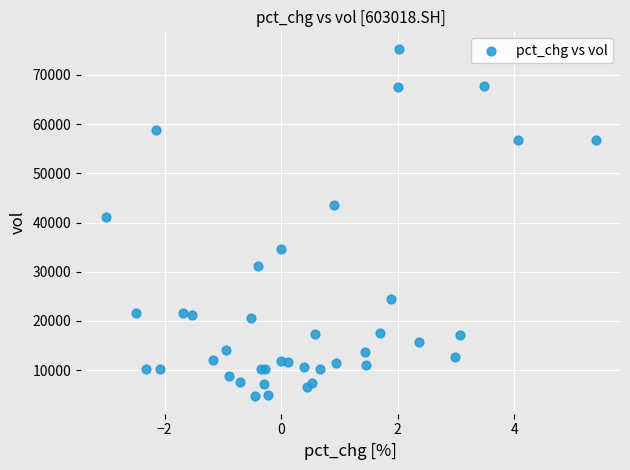

What Y value in the scatter plot is closest to 40004?

41038.0